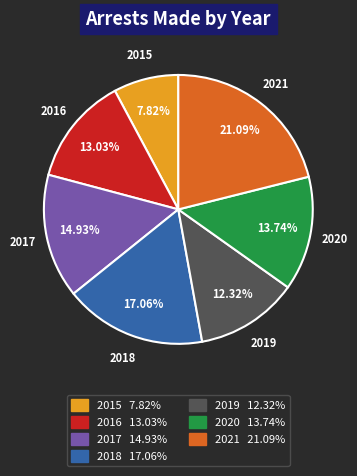

How many segments does this pie chart have?

7